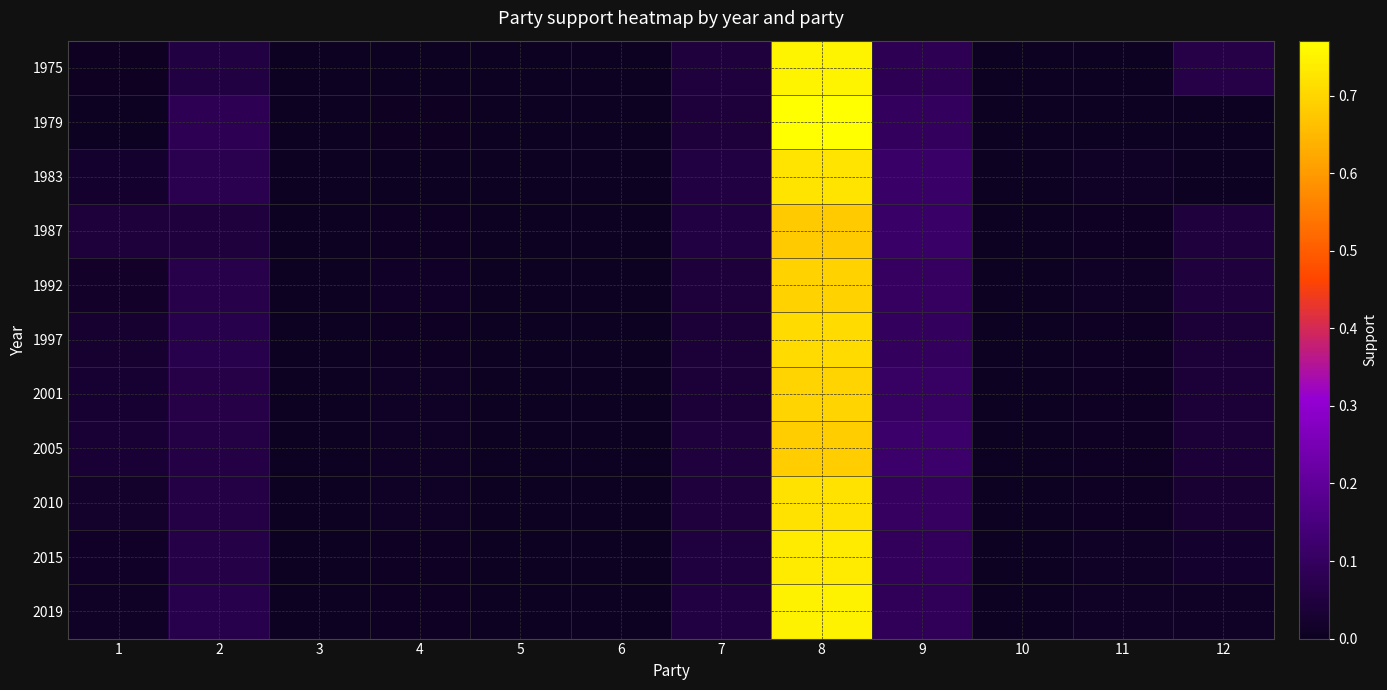

At 11, list the series in order from largest to smallest.

1983, 2019, 1992, 2015, 1987, 2001, 2010, 1997, 2005, 1975, 1979